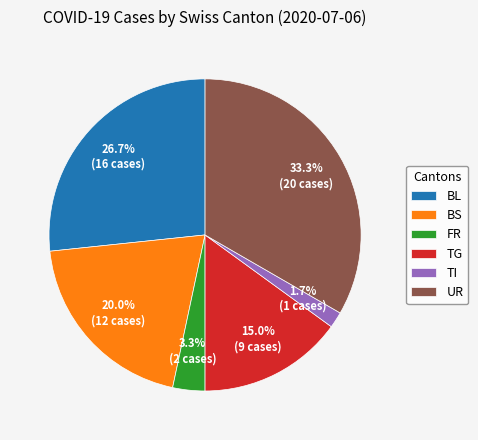

Is there any slice that represents more than half of the pie?

No